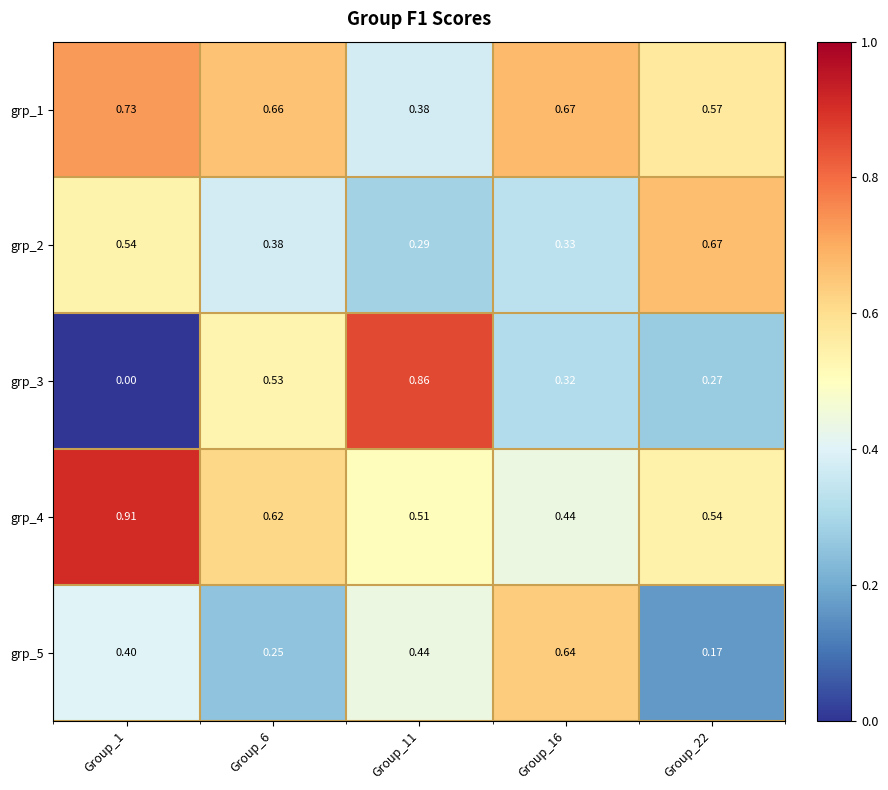

Is the value of grp_5 at Group_16 greater than the value of grp_2 at Group_11?

Yes